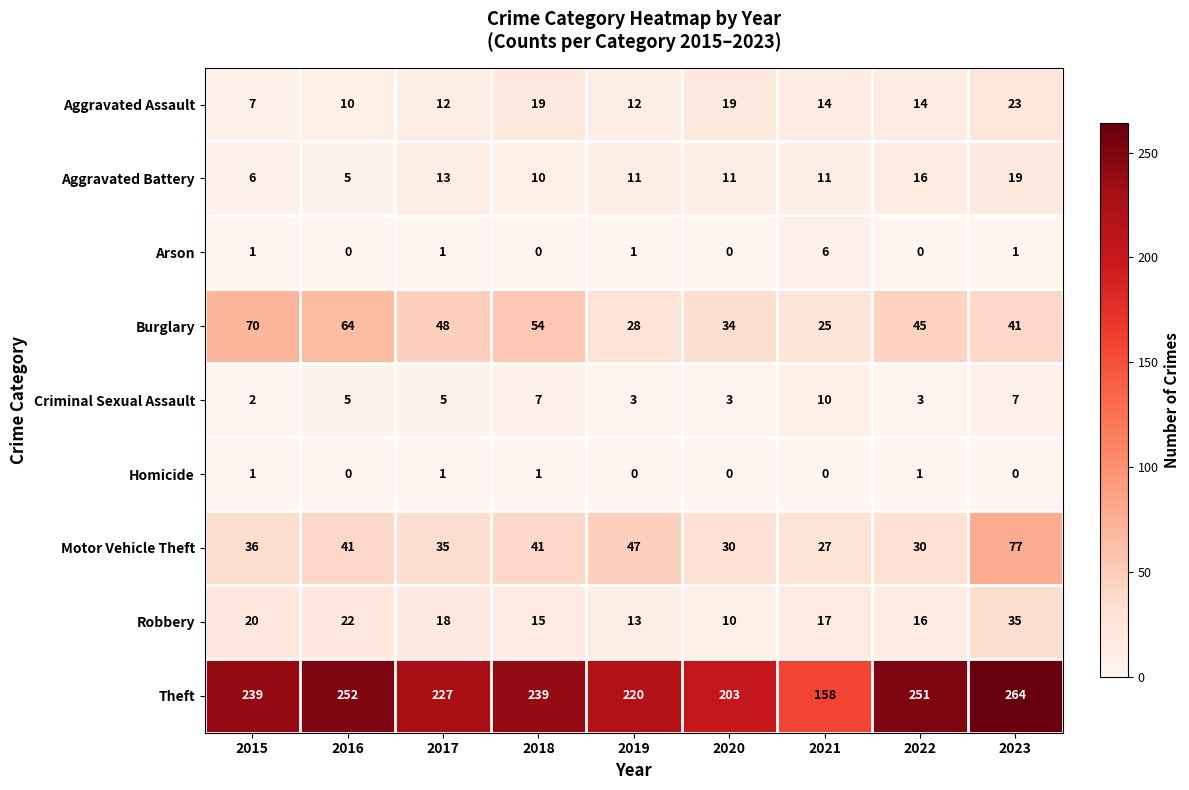

At how many categories does at least one series exceed 24?

9